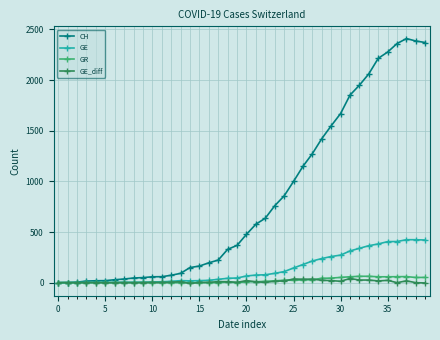

Which series has the largest total across all categories?

CH